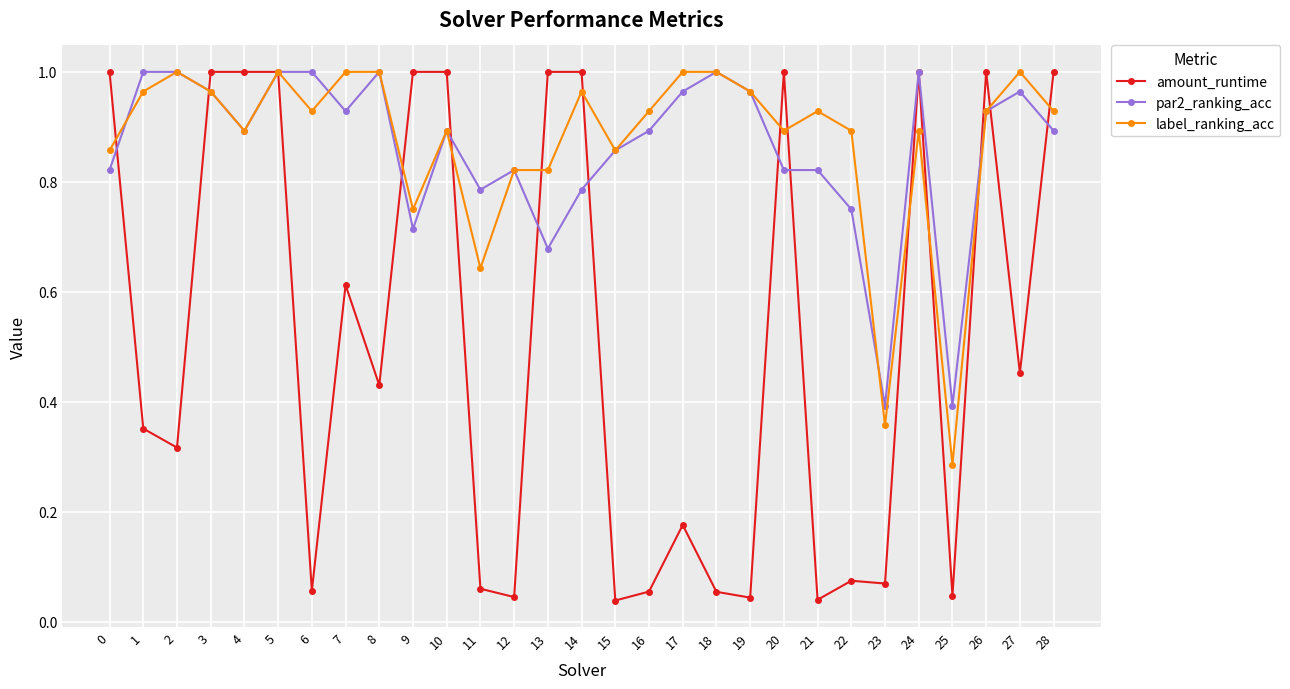

At which category does label_ranking_acc reach its first local valley?

4